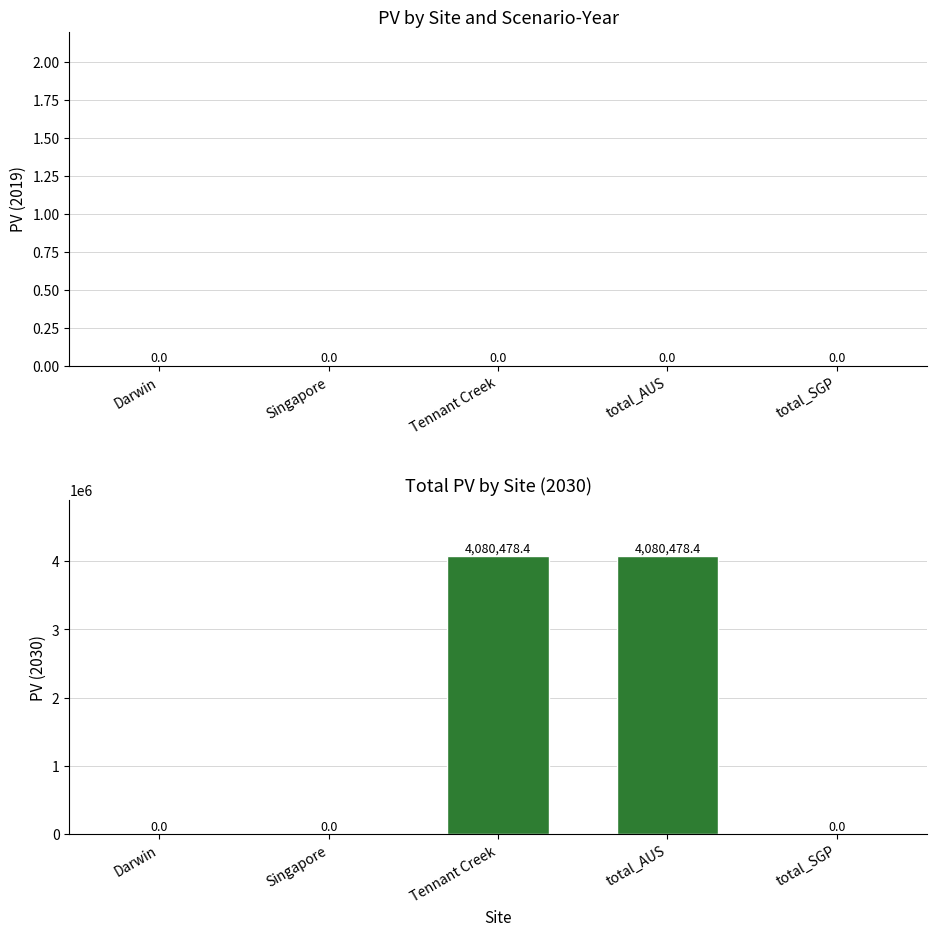

What is the maximum value shown in the chart?

4080478.4